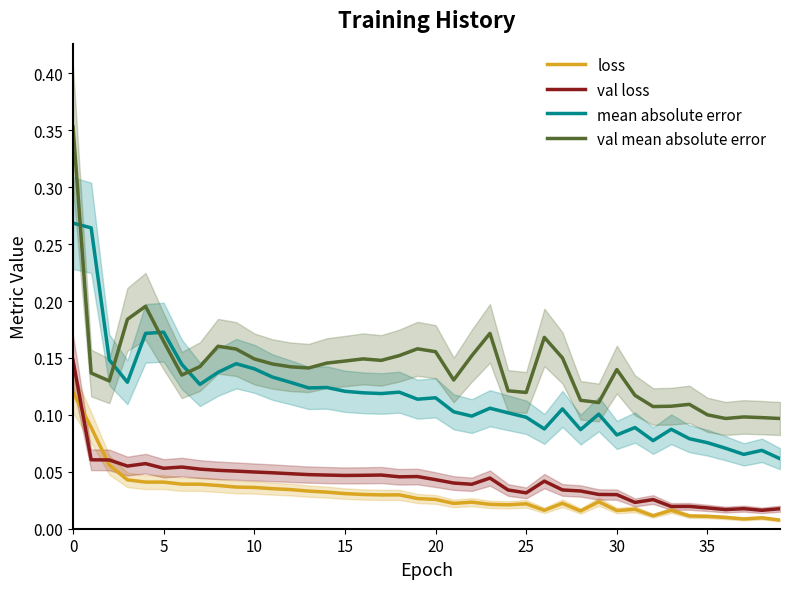

What is the total value across all series at 36?

0.2